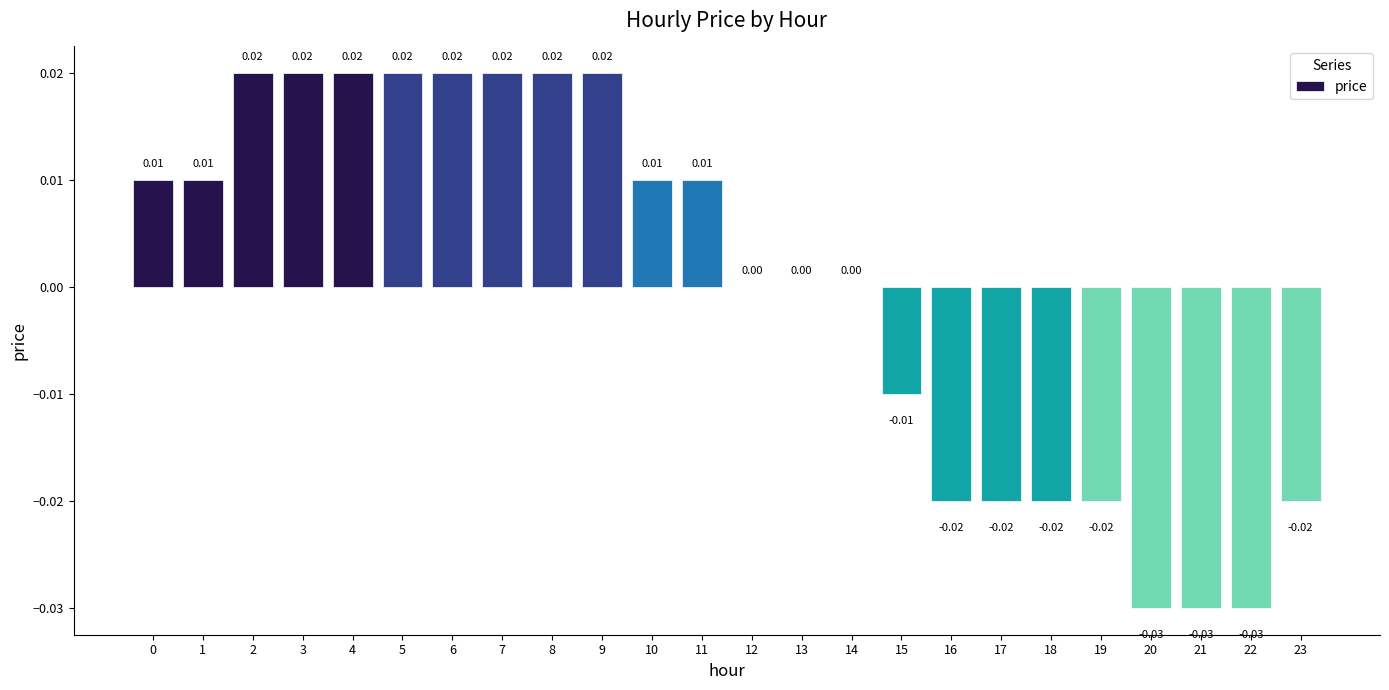

Which has a higher value, 14 or 4?

4